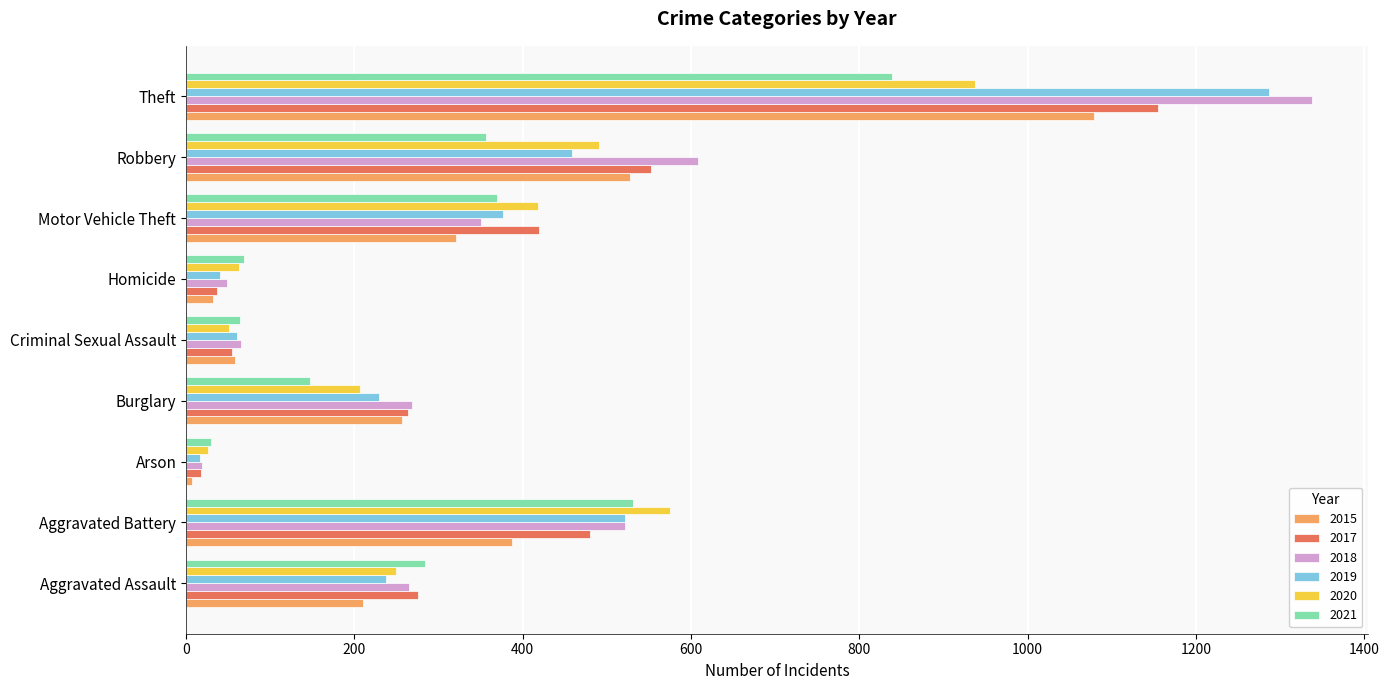

Where is 2017 nearest to the value 586?

Robbery